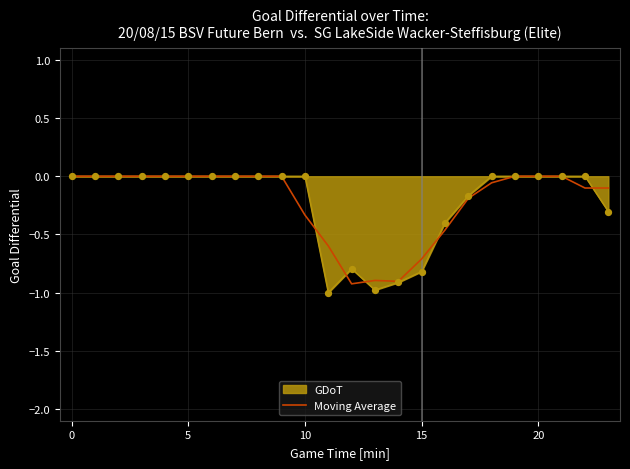

What is the minimum value for Moving Average?

-0.9